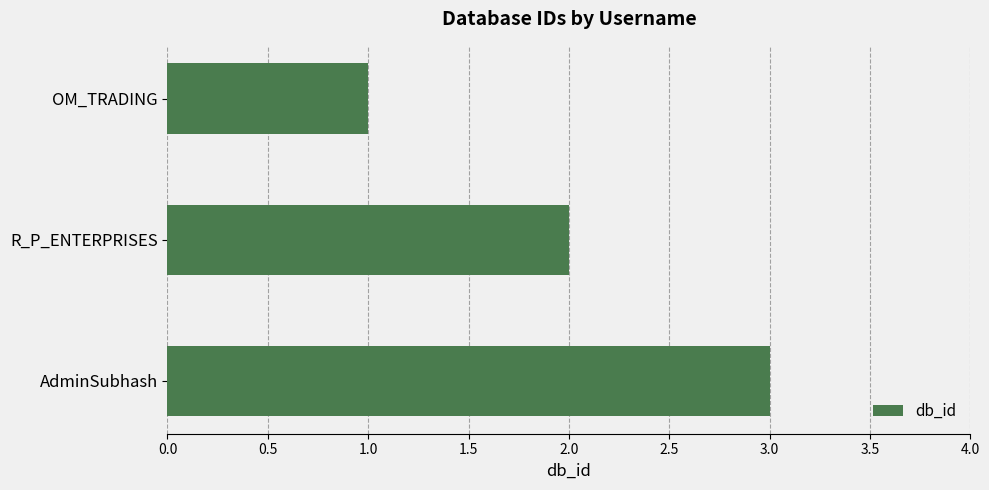

The value at AdminSubhash is 3. True or false?

True